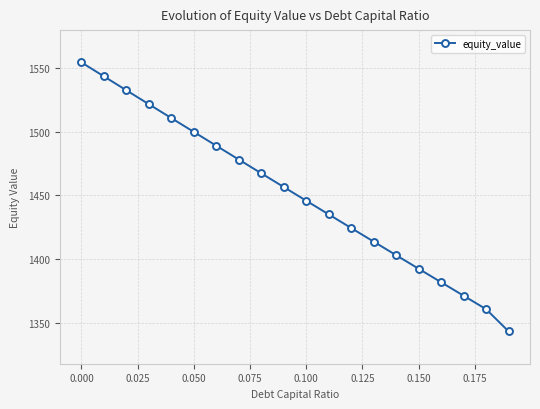

What is the sum of all values?

29024.9